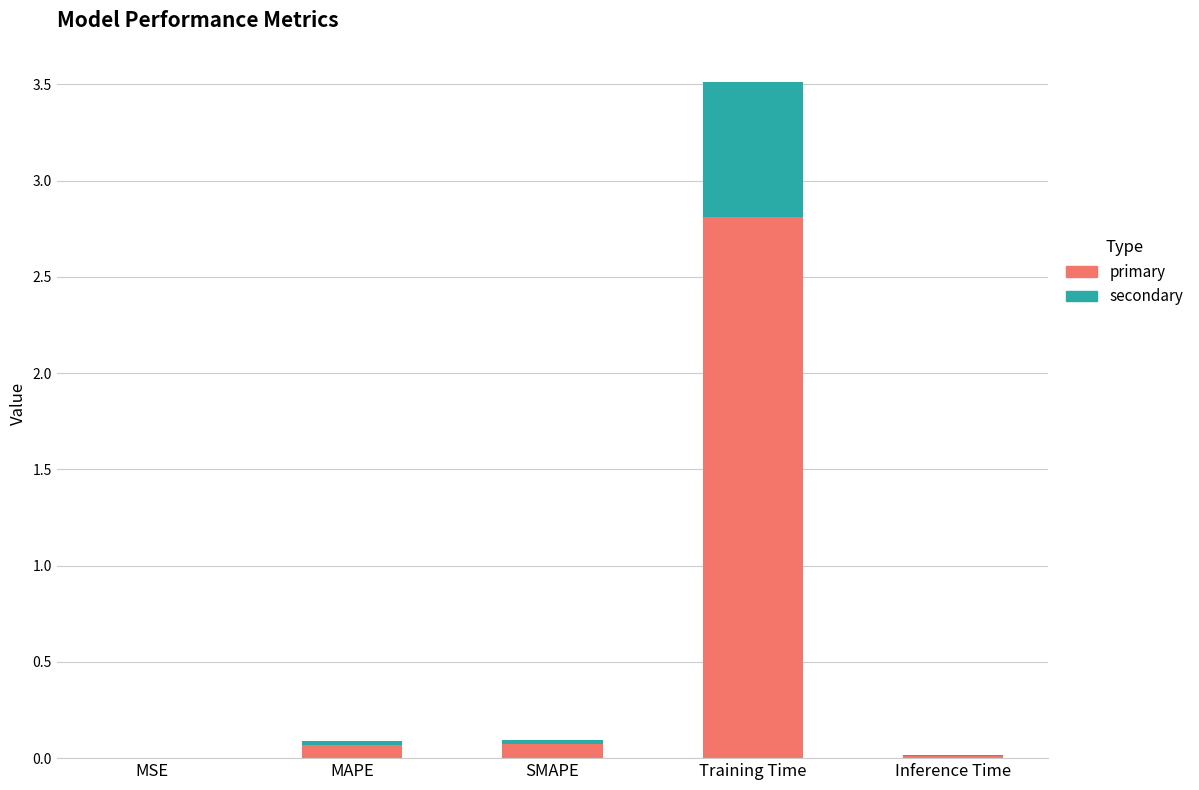

At which category is the sum across all series the highest?

Training Time